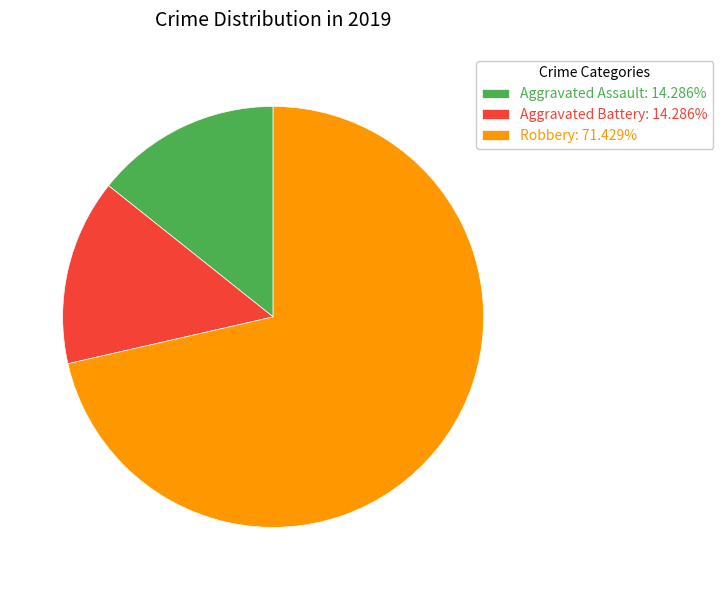

What is the ratio of the value at Robbery: 71.429% to the value at Aggravated Assault: 14.286%?

5.0